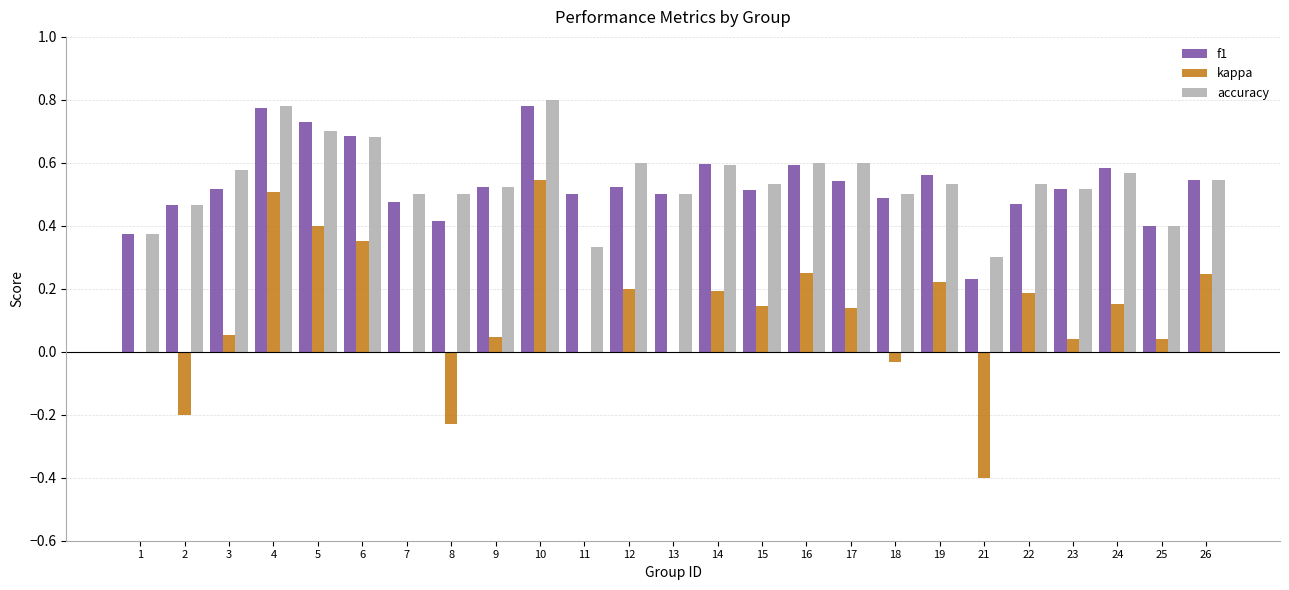

What is the sum of all accuracy values?

13.6